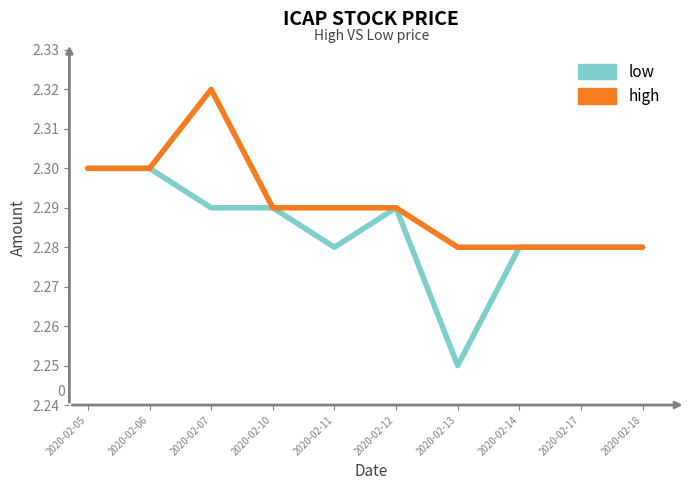

At which category is the sum across all series the highest?

2020-02-07